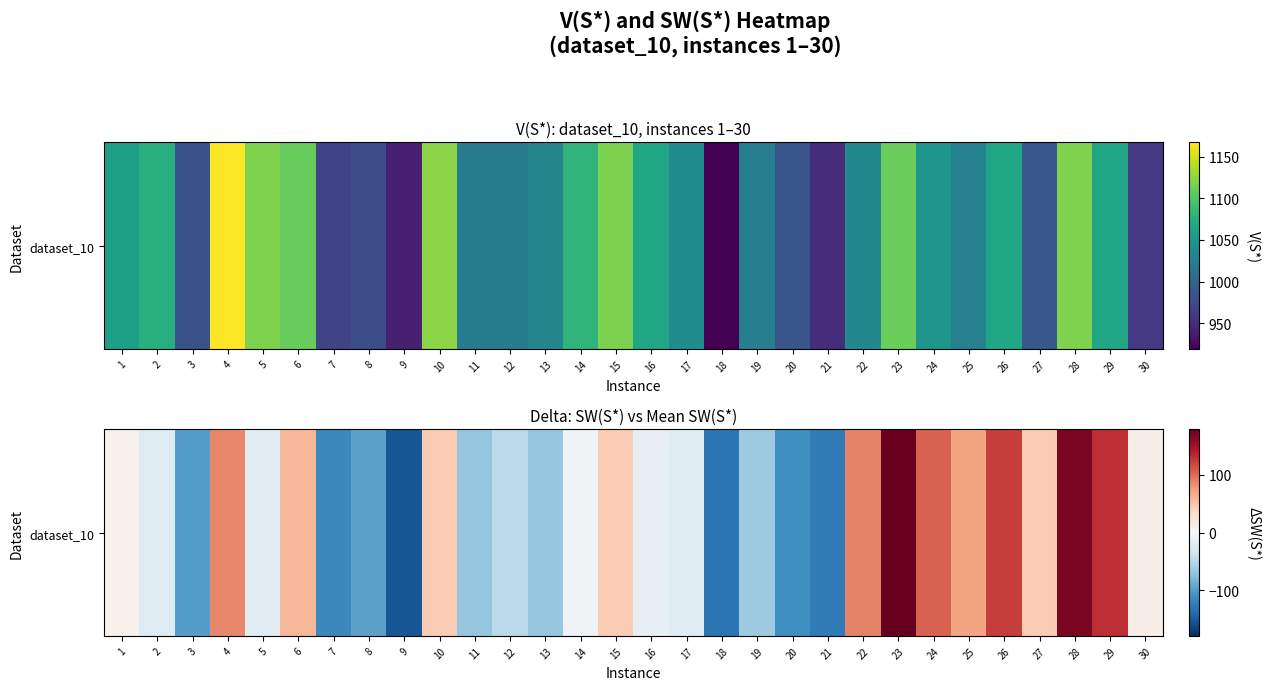

What is the change in value from 4 to 29?

+45.7